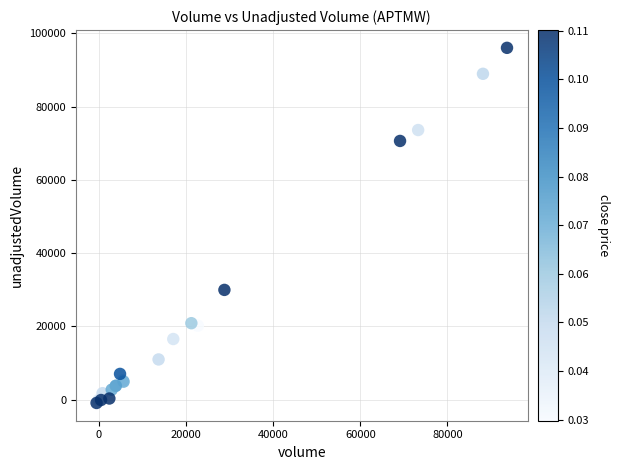

What Y value in the scatter plot is closest to 47554?

29939.3